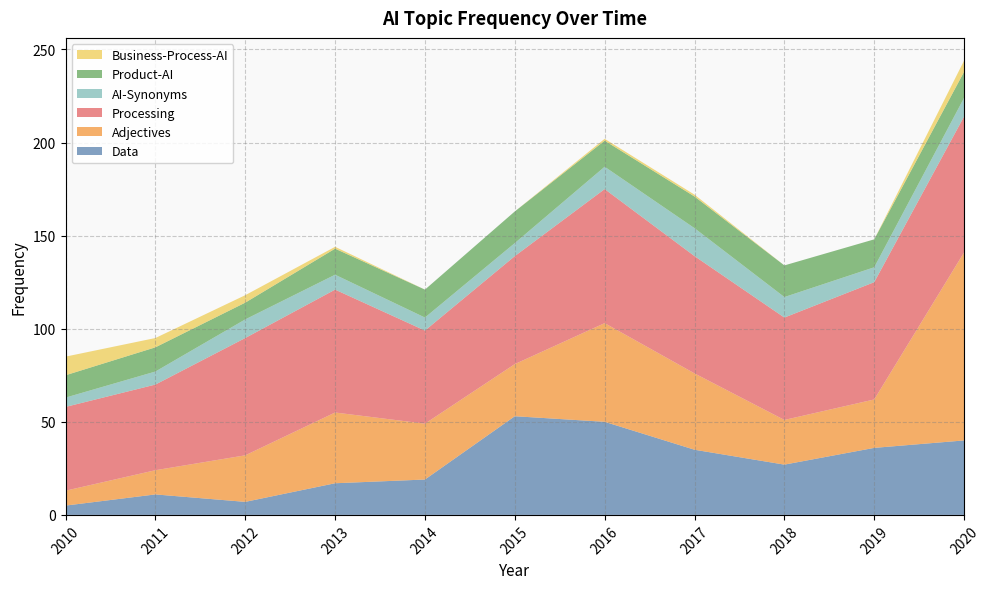

Reading left to right, list all the values displayed in this chart.

Data: 2010=5	2011=11	2012=7	2013=17	2014=19	2015=53	2016=50	2017=35	2018=27	2019=36	2020=40
Adjectives: 2010=8	2011=13	2012=25	2013=38	2014=30	2015=28	2016=53	2017=41	2018=24	2019=26	2020=101
Processing: 2010=45	2011=46	2012=63	2013=66	2014=50	2015=58	2016=72	2017=63	2018=55	2019=63	2020=73
AI-Synonyms: 2010=5	2011=7	2012=10	2013=8	2014=7	2015=7	2016=12	2017=15	2018=11	2019=8	2020=10
Product-AI: 2010=12	2011=13	2012=9	2013=14	2014=15	2015=17	2016=14	2017=17	2018=17	2019=15	2020=14
Business-Process-AI: 2010=10	2011=5	2012=4	2013=1	2014=0	2015=0	2016=1	2017=1	2018=0	2019=0	2020=6